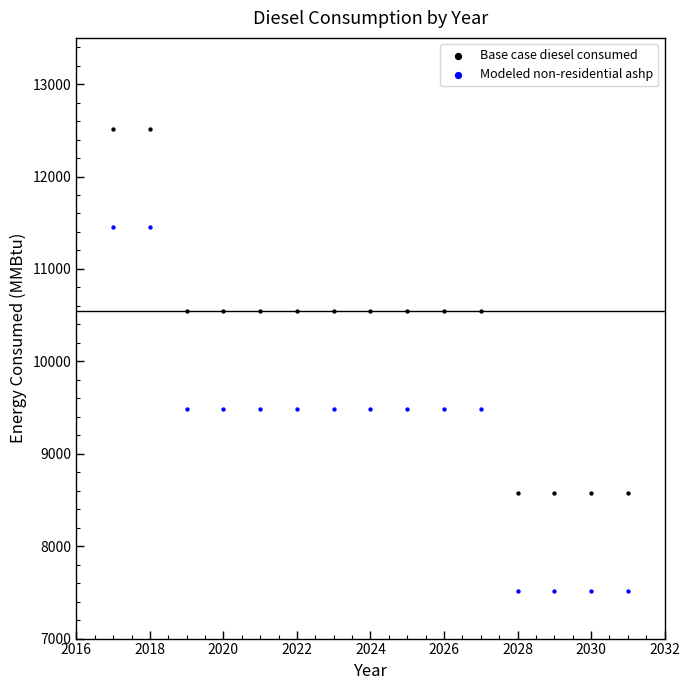

Which series has the largest Y range (max minus min)?

Modeled non-residential ashp